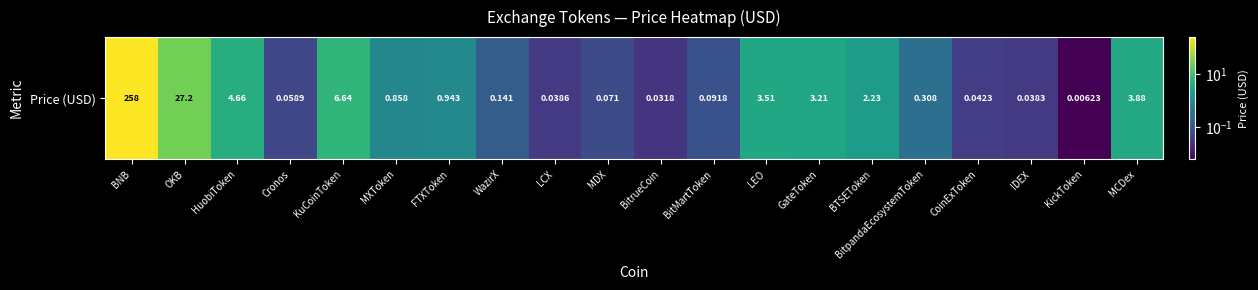

Reading right to left, list all the values displayed in this chart.

MCDex=3.9	KickToken=0.0	IDEX=0.0	CoinExToken=0.0	BitpandaEcosystemToken=0.3	BTSEToken=2.2	GateToken=3.2	LEO=3.5	BitMartToken=0.1	BitrueCoin=0.0	MDX=0.1	LCX=0.0	WazirX=0.1	FTXToken=0.9	MXToken=0.9	KuCoinToken=6.6	Cronos=0.1	HuobiToken=4.7	OKB=27.2	BNB=257.8